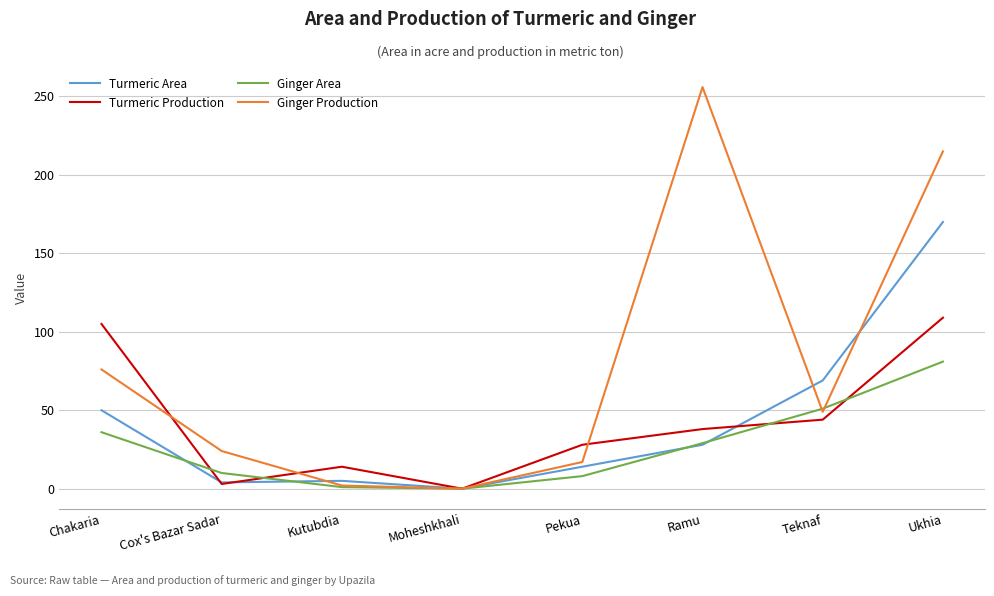

What is the difference between the second highest and second lowest values in the Turmeric Production series?

102